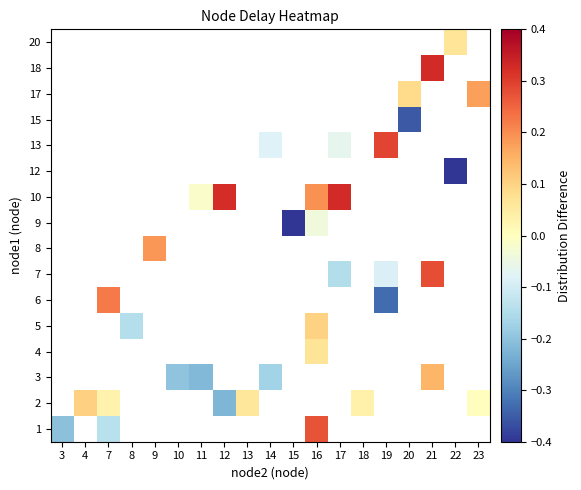

The 17 series shows 0.0 at 20. True or false?

False